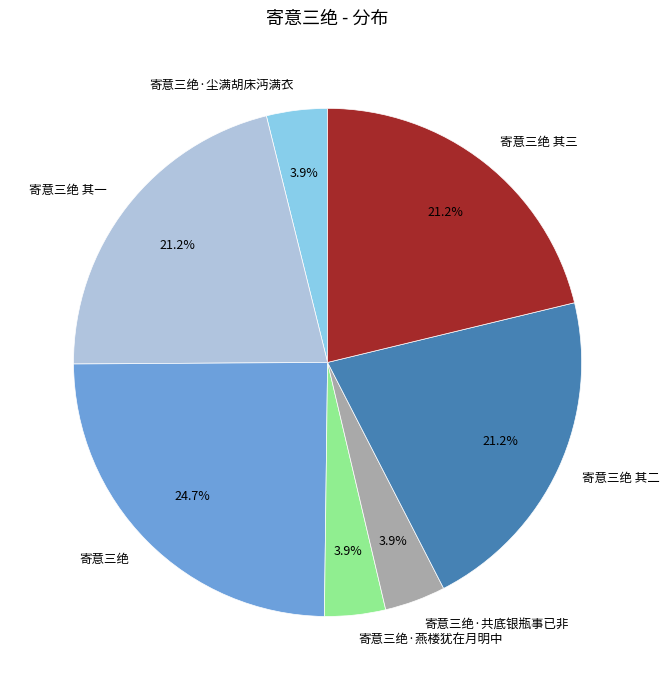

Count the number of slices in the pie.

7